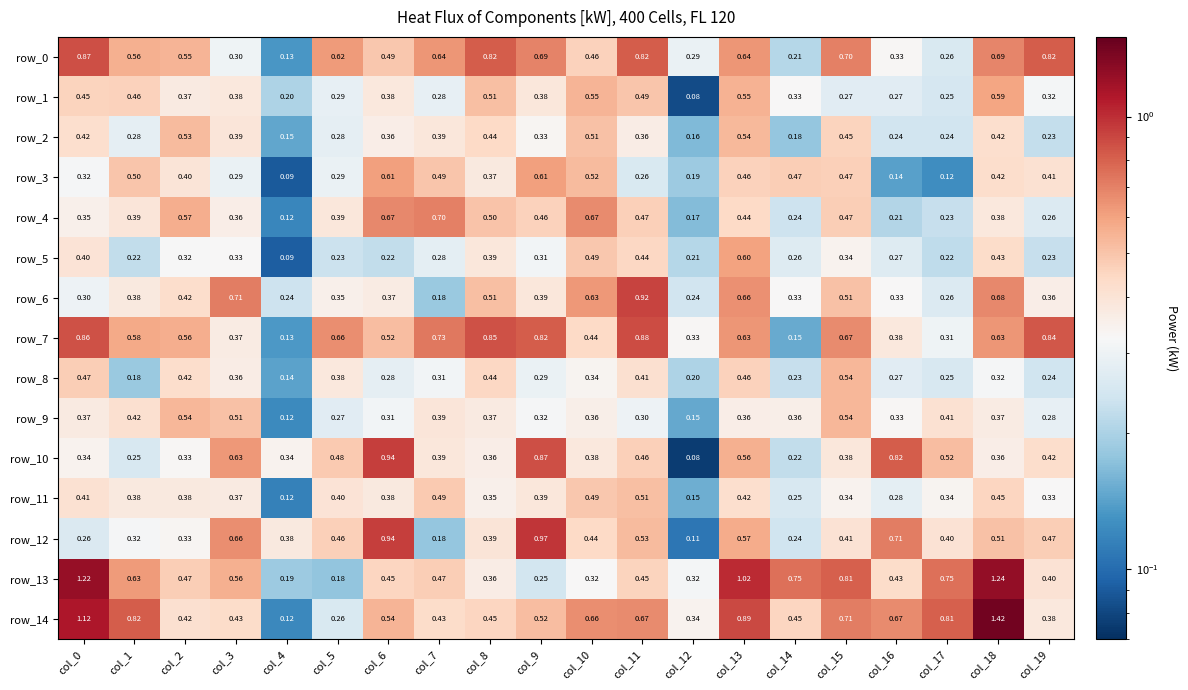

Between col_14 and col_17, which series saw the biggest shift?

row_14